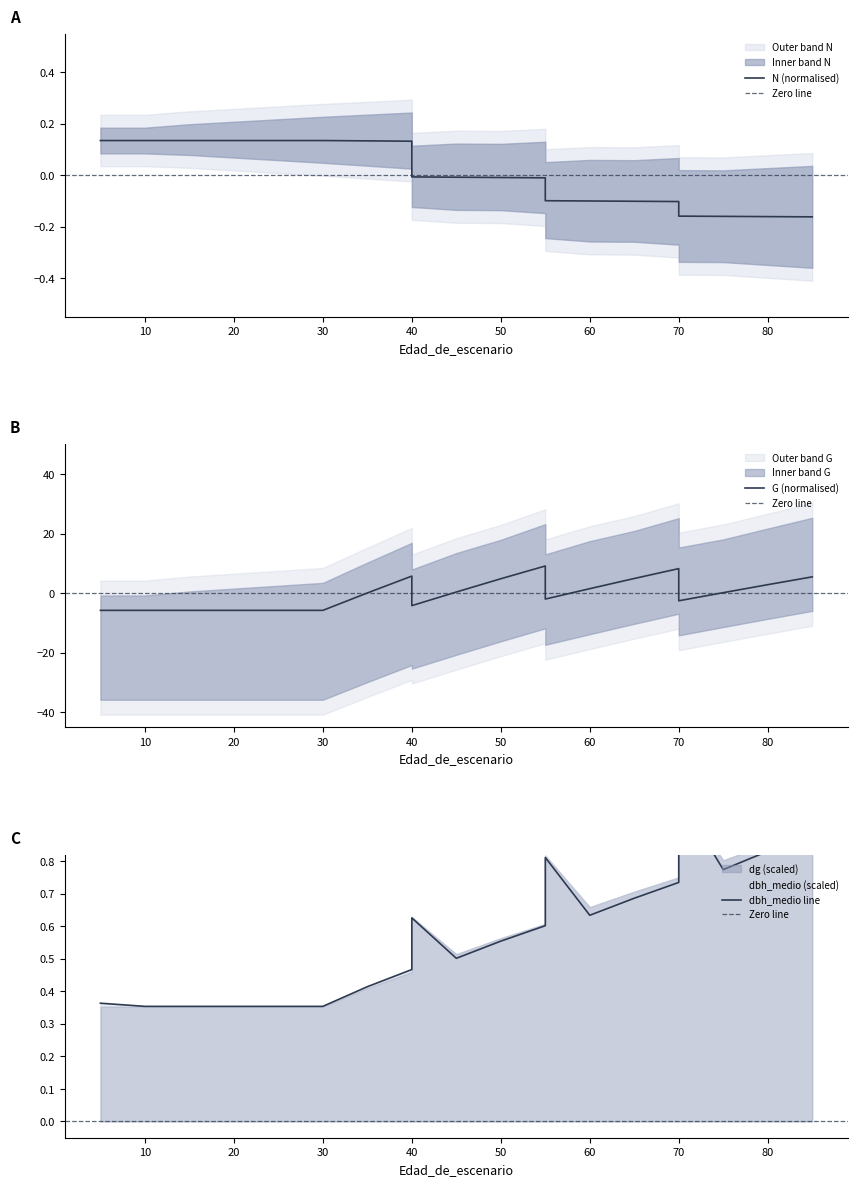

At 35, list the series in order from smallest to largest.

G, N, dbh_medio